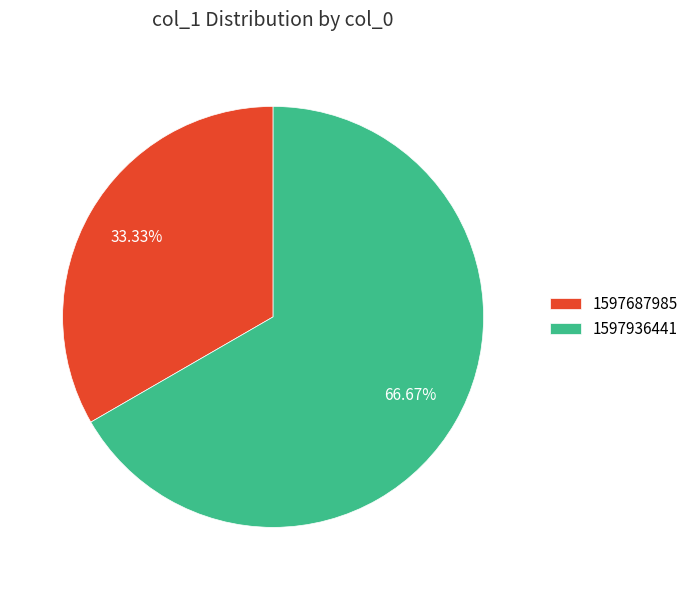

Which has a higher value, 1597936441 or 1597687985?

1597936441